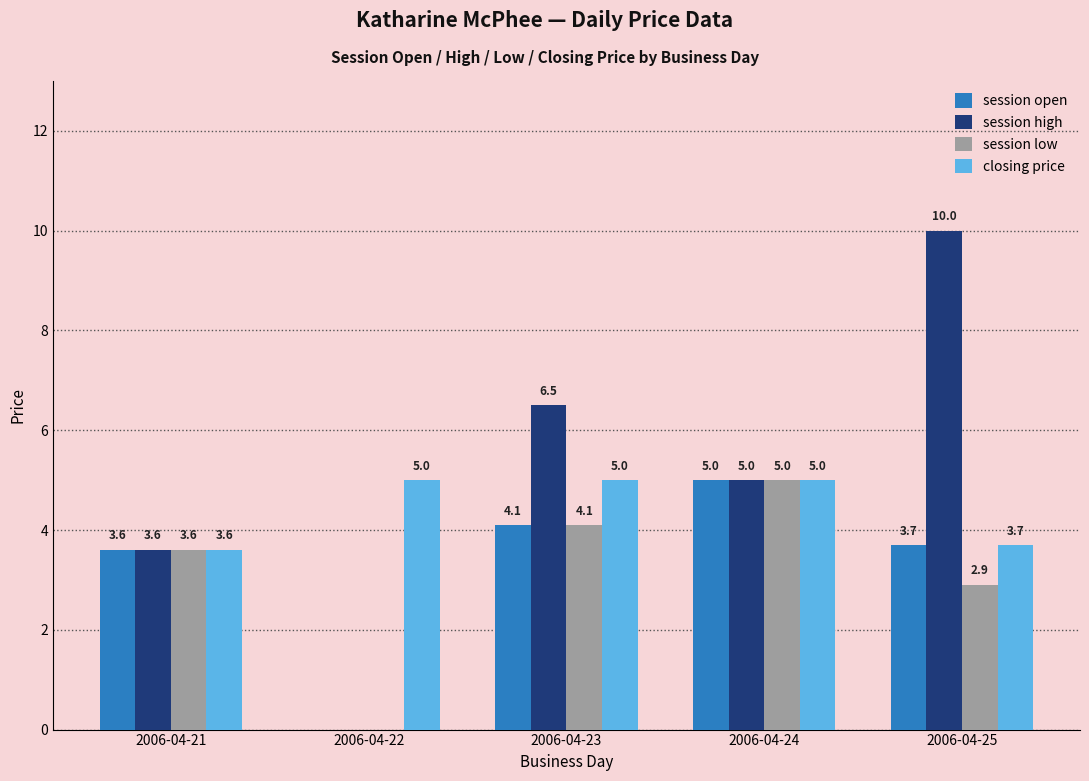

What is the highest value of the closing price series?

5.0